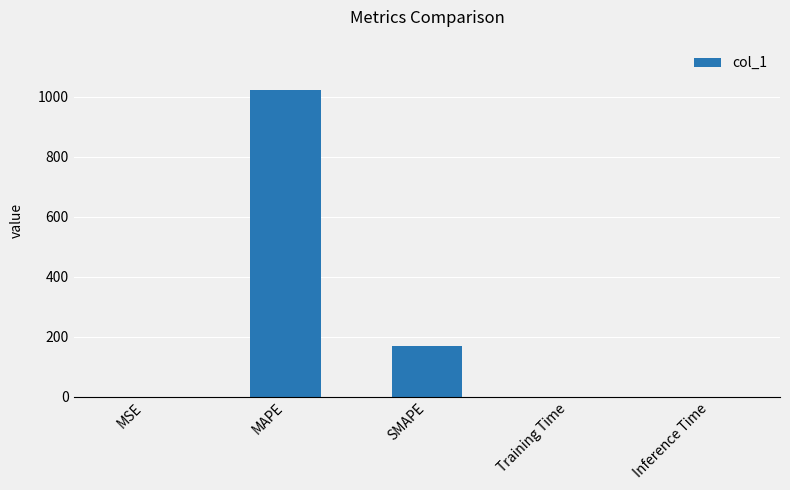

Which has a higher value, MSE or SMAPE?

SMAPE